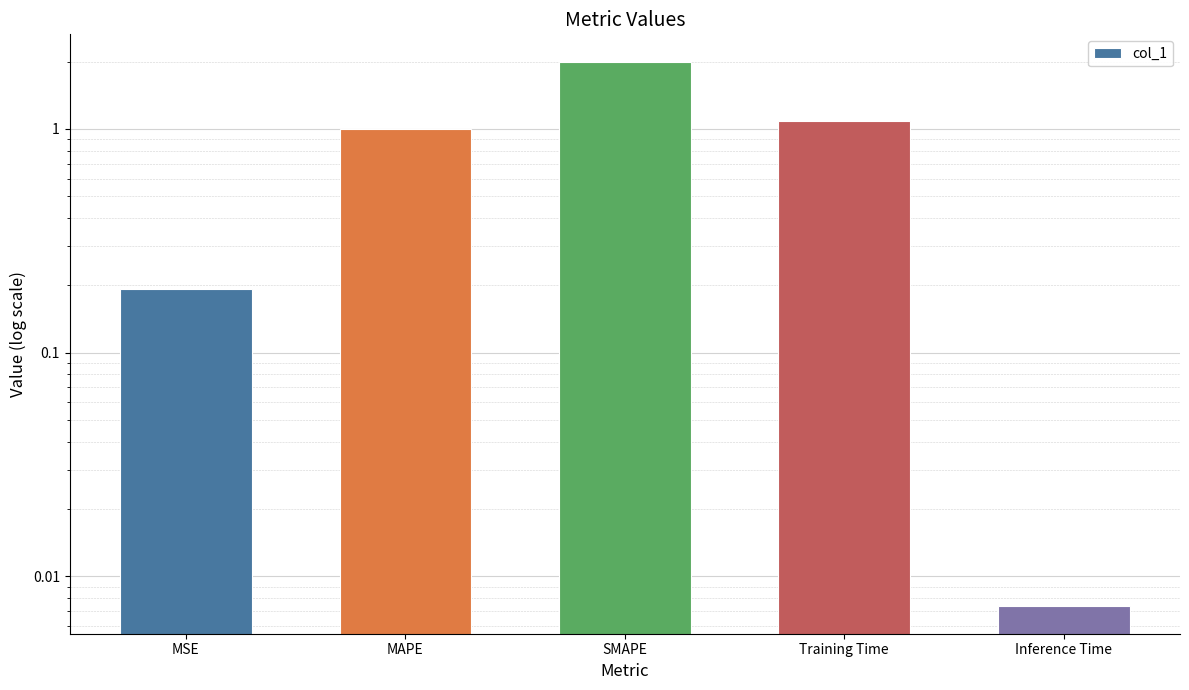

What is the change in value from MAPE to SMAPE?

+1.0